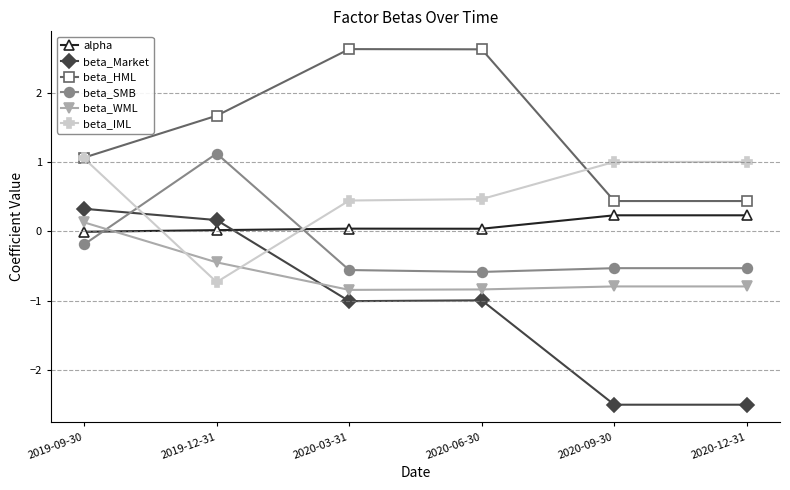

What is the total value across all series at 2019-09-30?

2.4